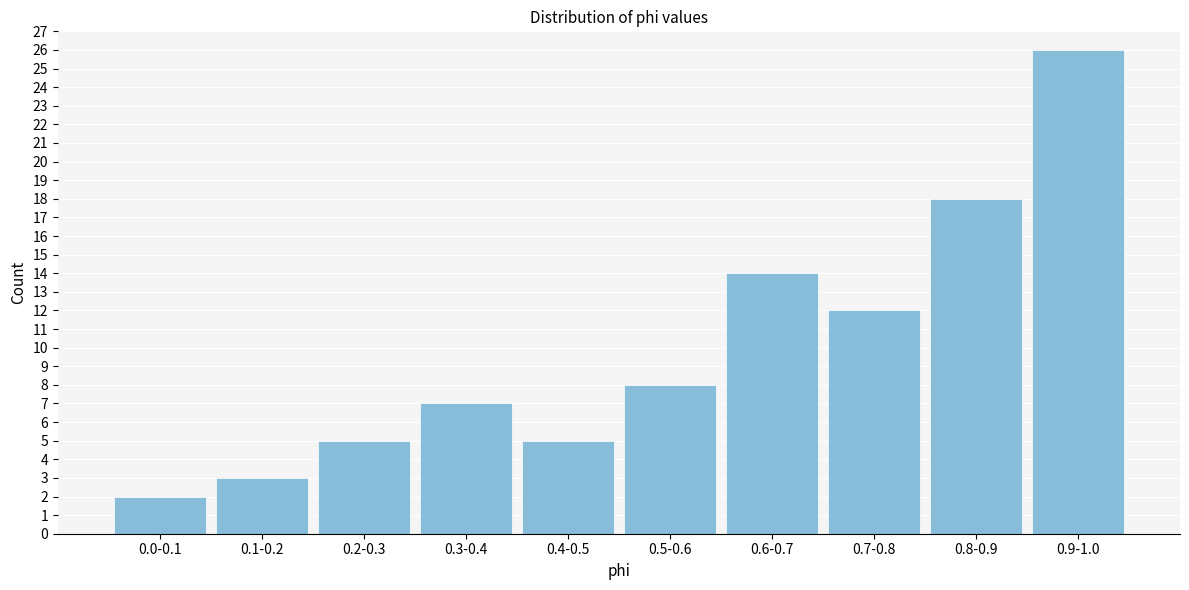

Reading left to right, transcribe all the data shown in this chart.

2	3	5	7	5	8	14	12	18	26